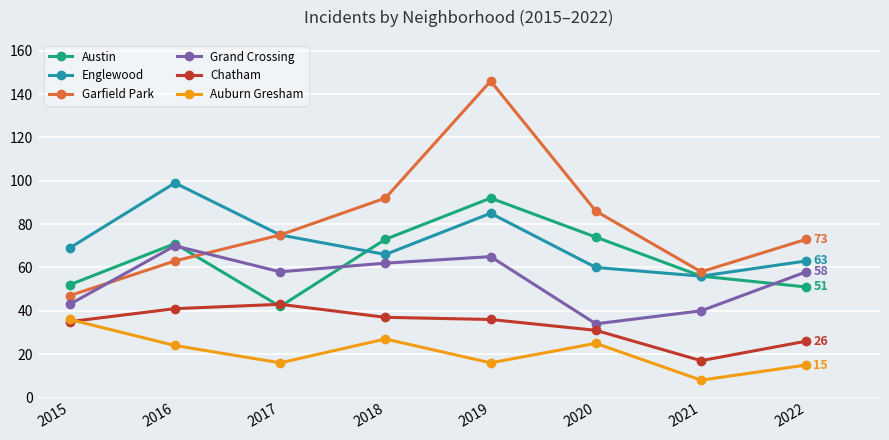

How many values in the Austin series are below 71?

4